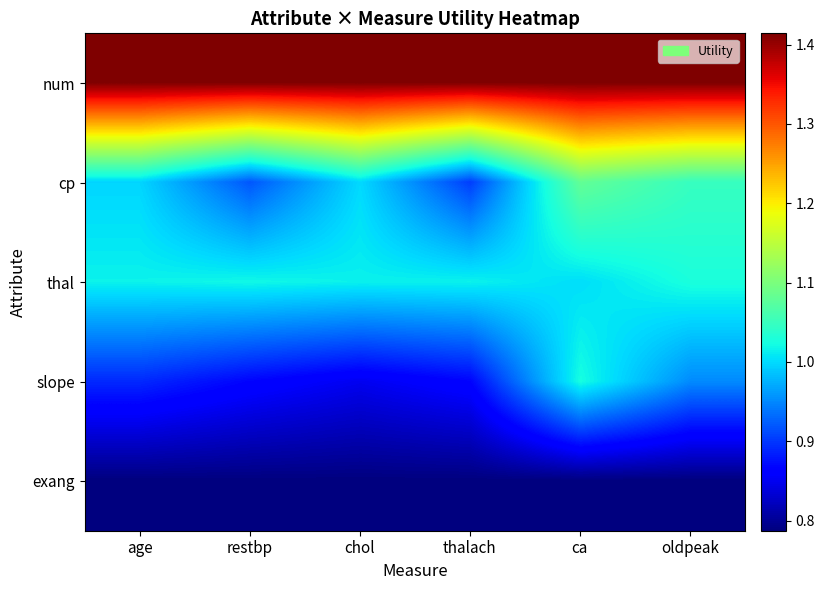

Count the number of categories in the chart.

6